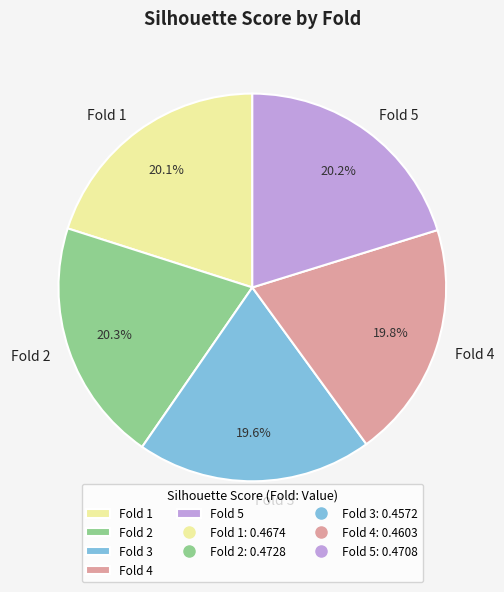

To the nearest percent, what percentage of the pie is Fold 1?

20%